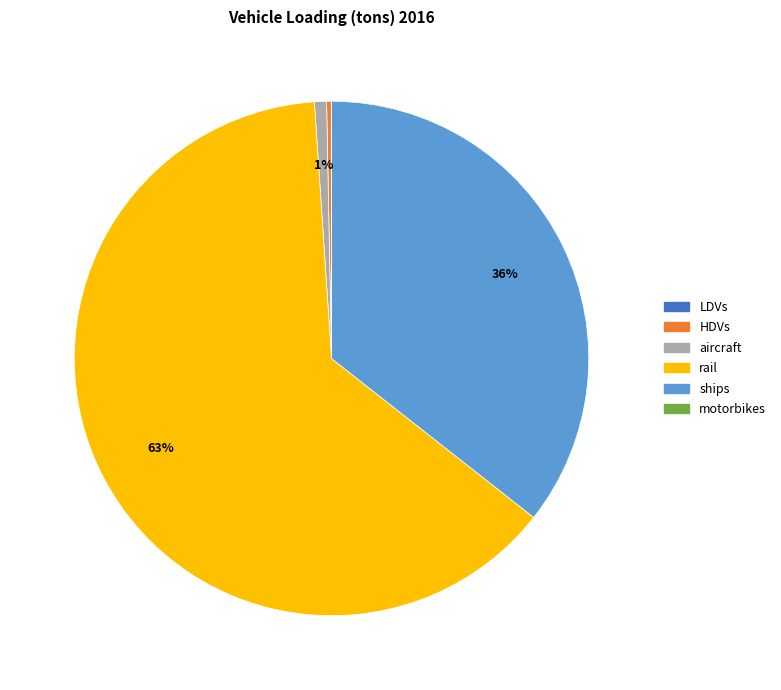

Which has a higher value, ships or rail?

rail